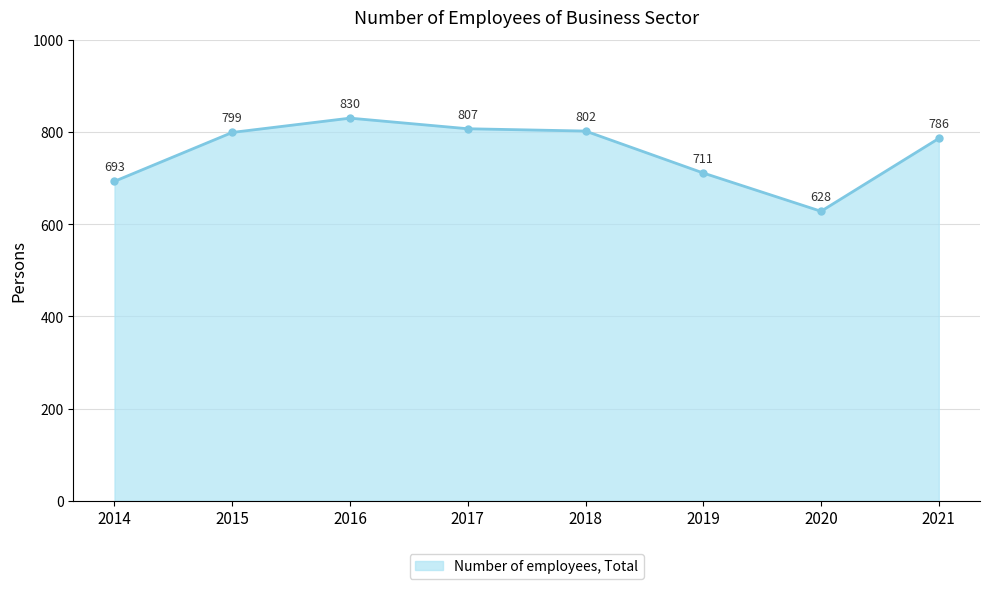

Which has a higher value, 2015 or 2021?

2015